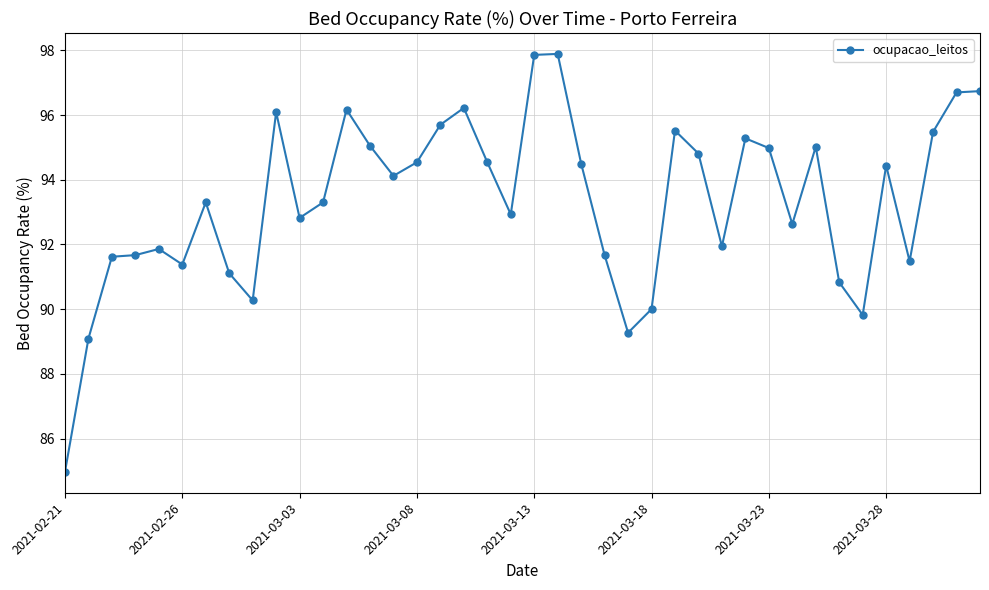

What is the value of the 3rd point from the left?

91.6